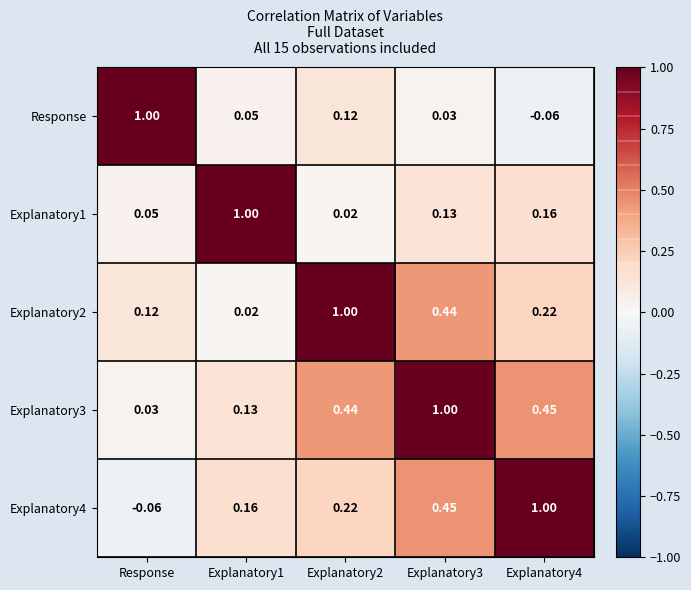

At how many categories does at least one series exceed 0?

5